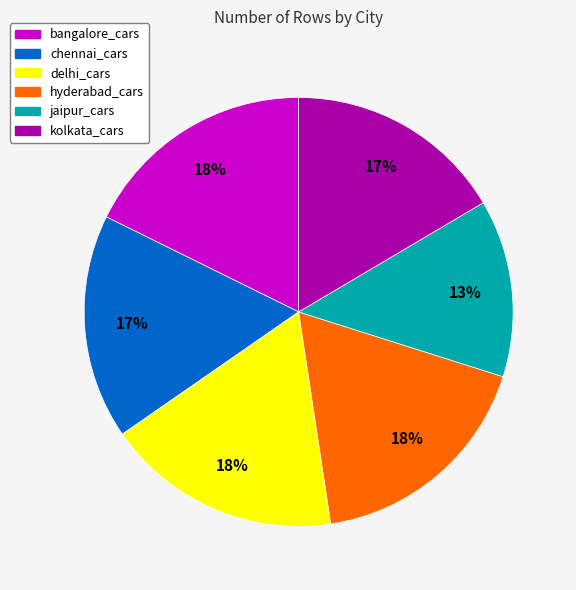

Is the sum of bangalore_cars and chennai_cars greater than half?

No